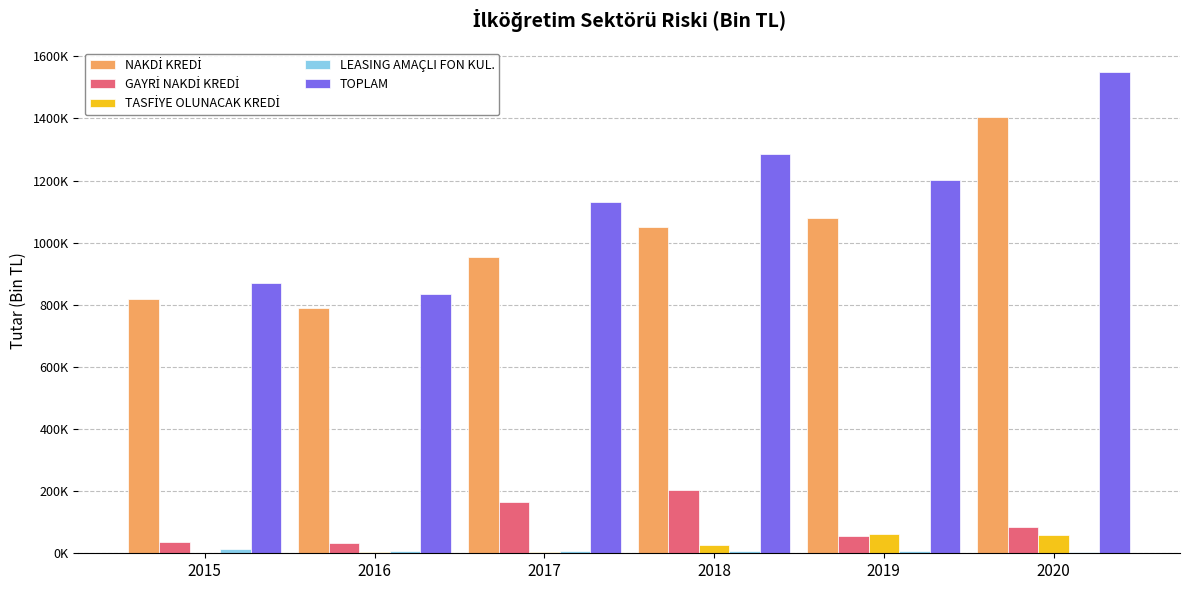

Which category has the highest value in the TASFİYE OLUNACAK KREDİ series?

2019